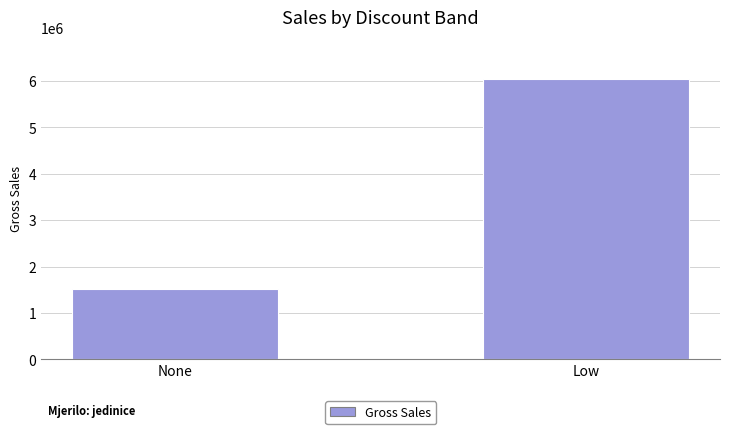

What is the label of the 1st bar from the left?

None